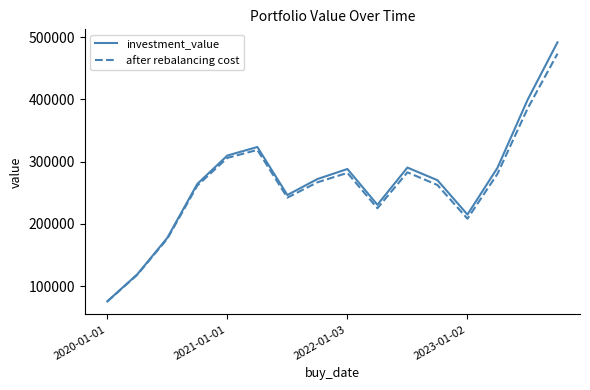

How many lines are shown in the chart?

2